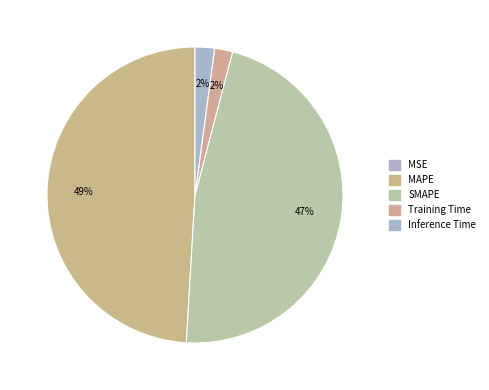

What is the smallest slice in the pie chart?

MSE